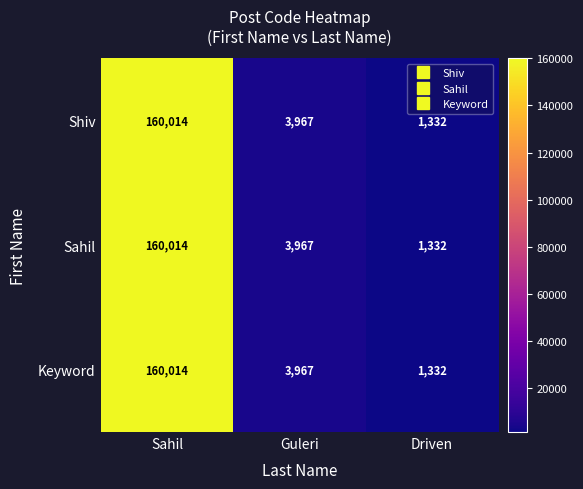

Which category has the highest value in the Sahil series?

Sahil